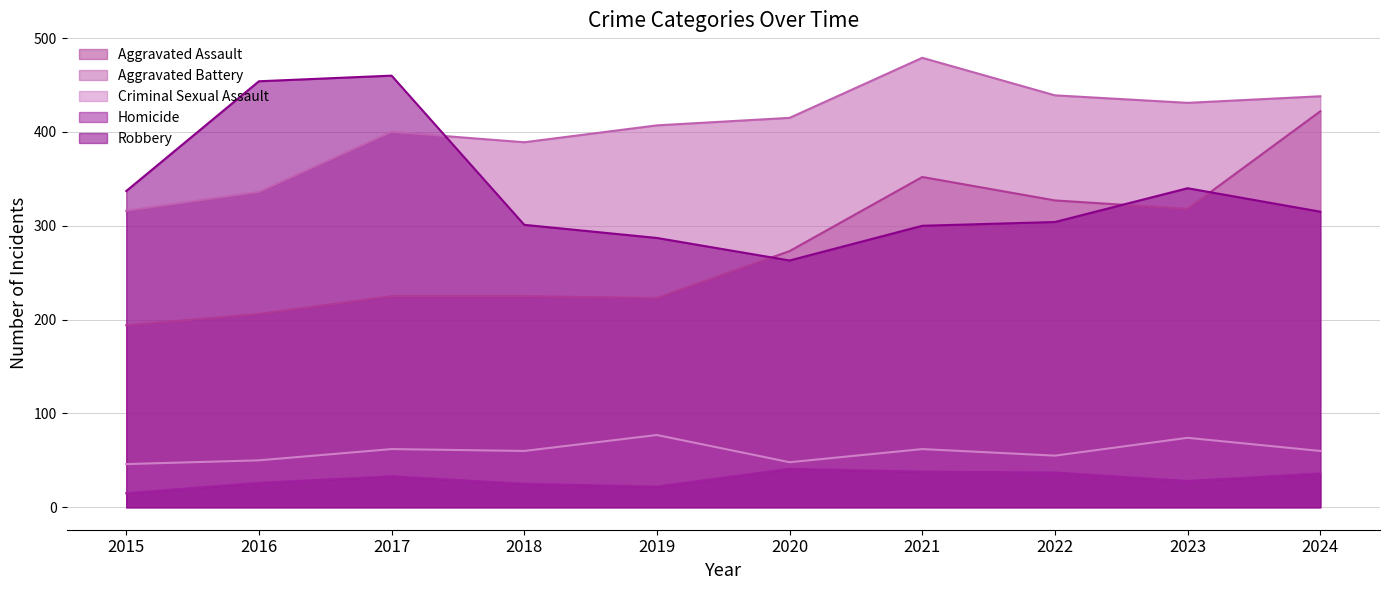

Between 2024 and 2018, which is larger?

2024